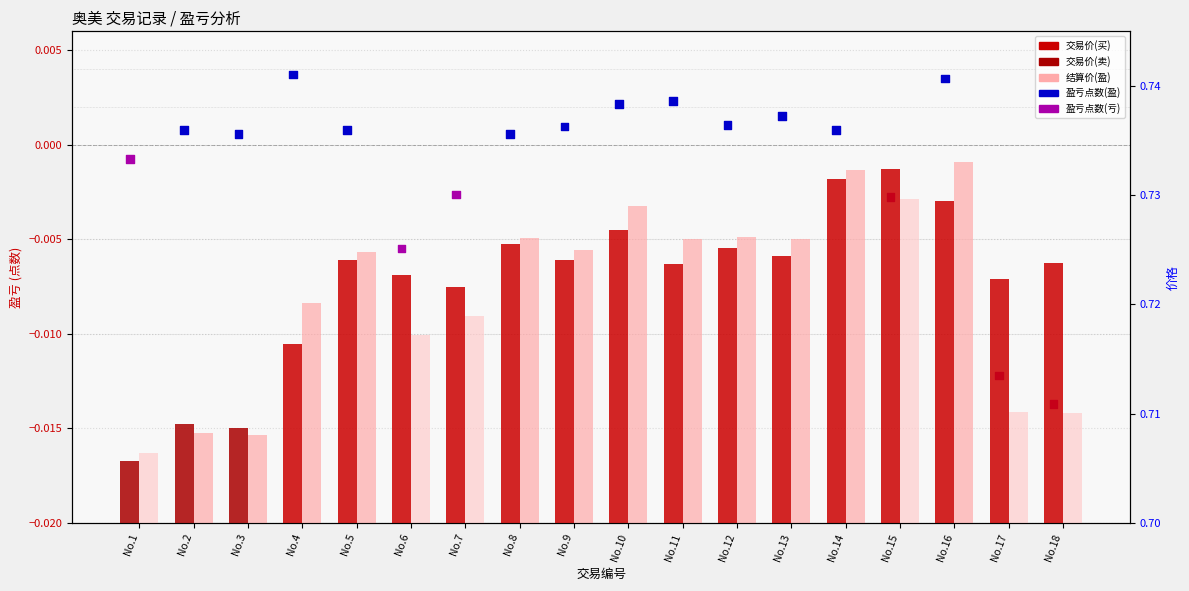

At which category is the sum across all series the highest?

No.16